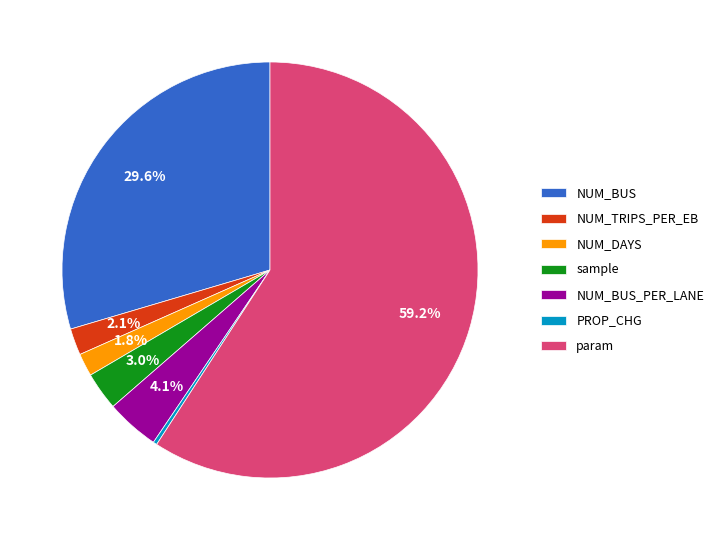

Which has a higher value, NUM_BUS_PER_LANE or sample?

NUM_BUS_PER_LANE